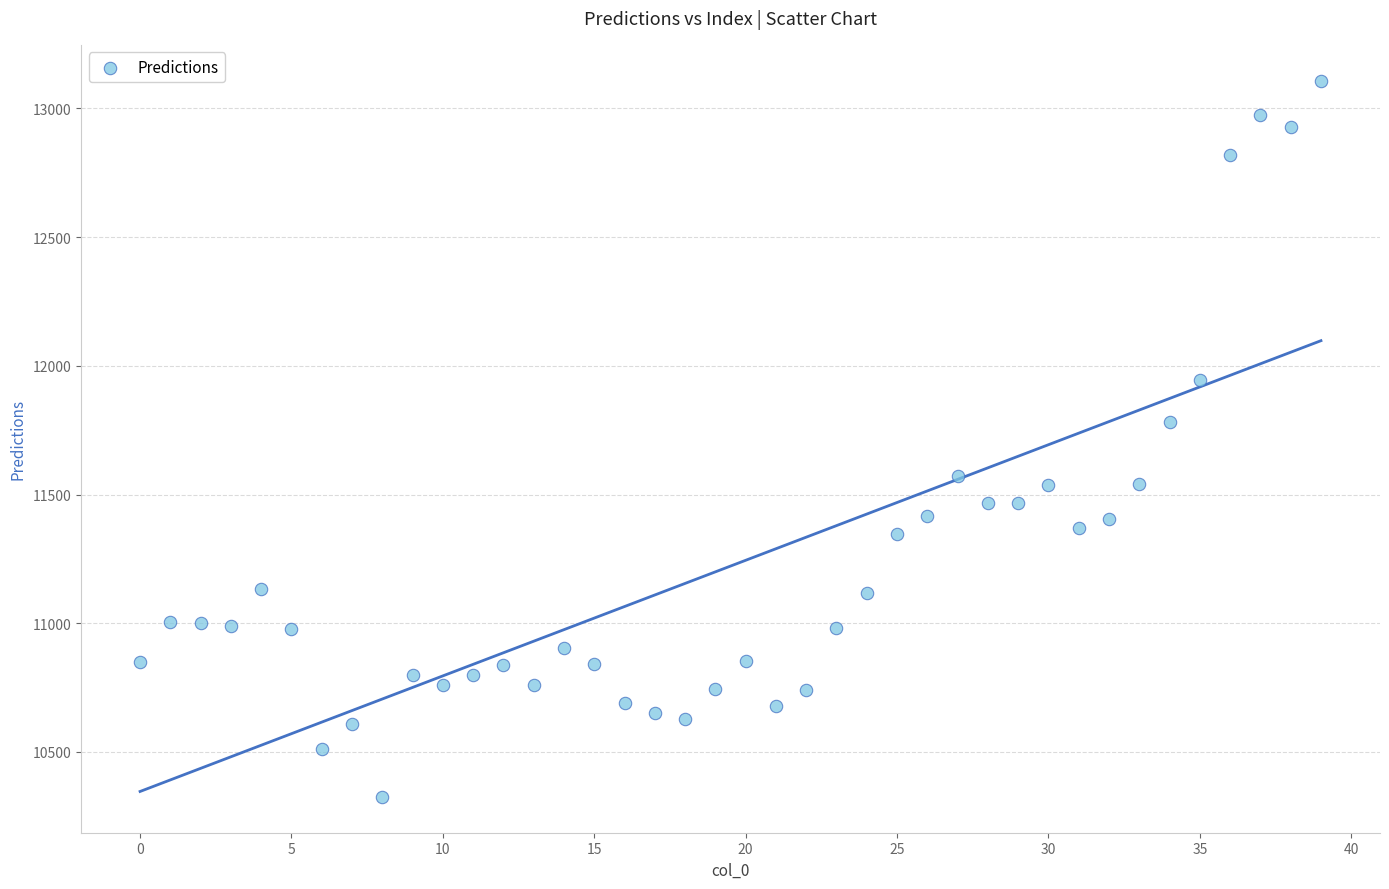

What Y value in the scatter plot is closest to 11716?

11783.0